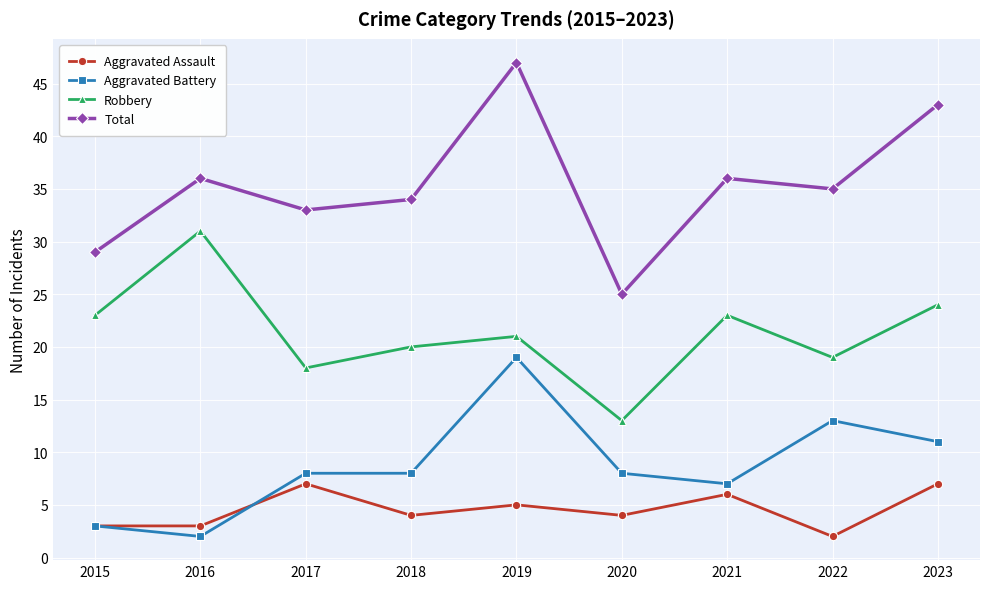

Rank the series by their maximum value, from highest to lowest.

Total, Robbery, Aggravated Battery, Aggravated Assault